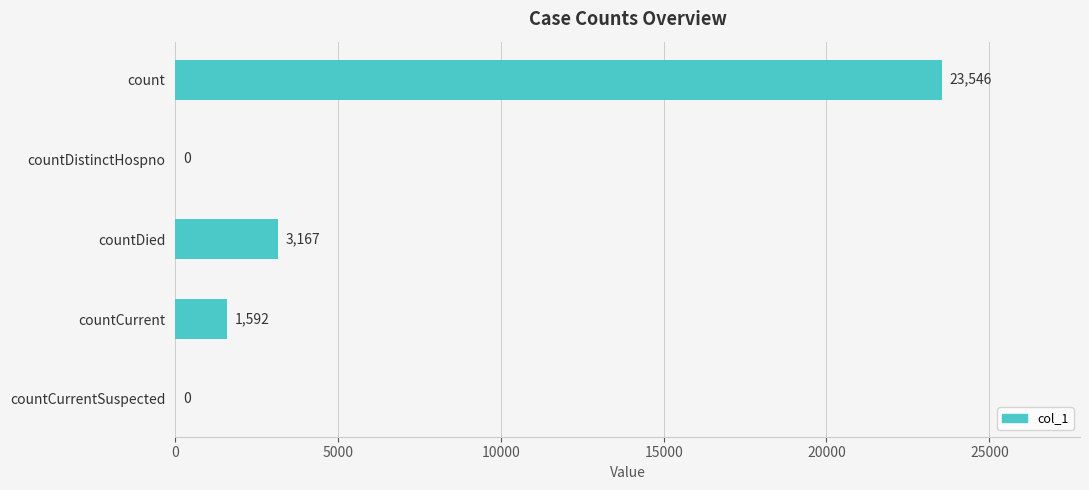

What is the sum of all values?

28305